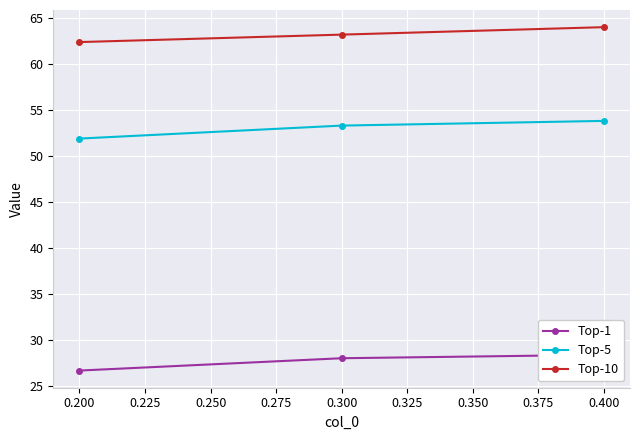

Is the value of Top-10 at 0.300 greater than the value of Top-5 at 0.300?

Yes